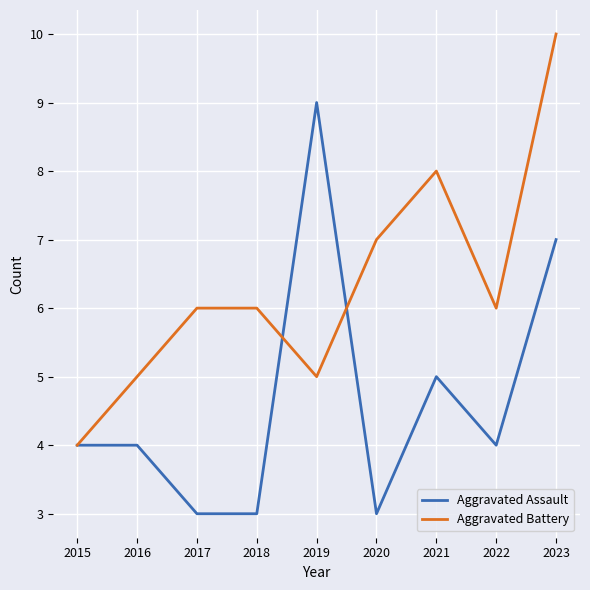

Between 2015 and 2017, which series saw the biggest shift?

Aggravated Battery